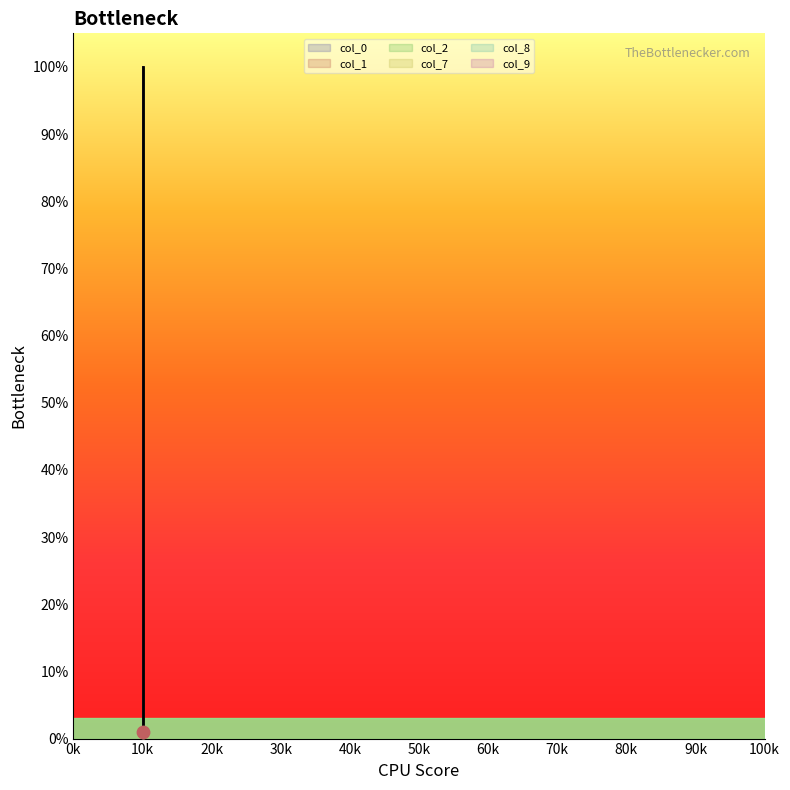

What are all the series names shown in the legend?

col_0, col_1, col_2, col_7, col_8, col_9